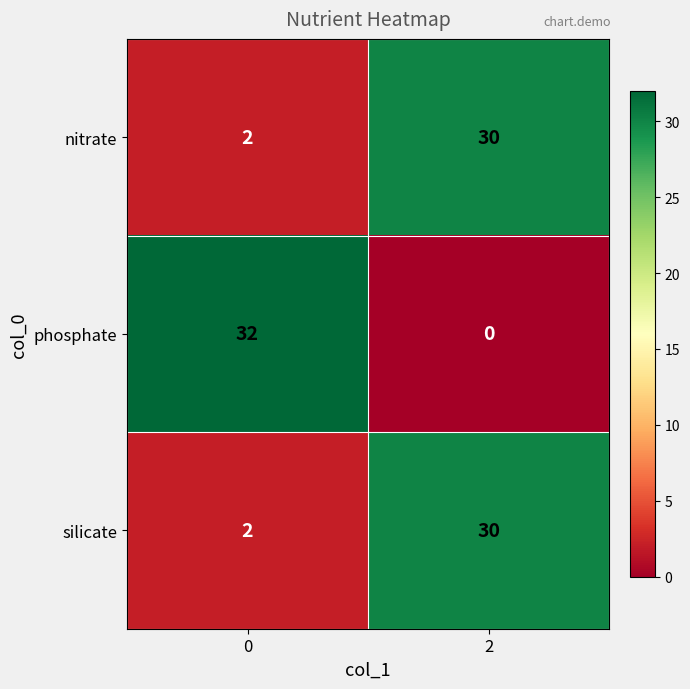

What is the difference between the nitrate values at 0 and 2?

28